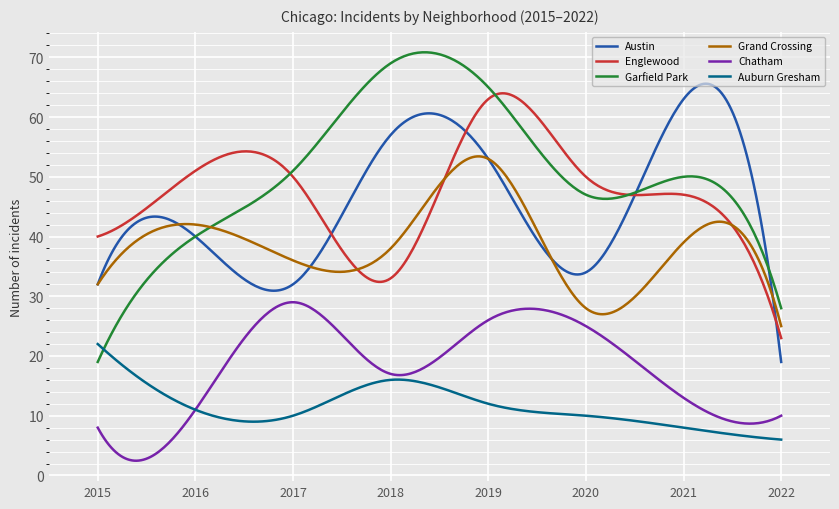

Which series has the widest spread of values?

Garfield Park